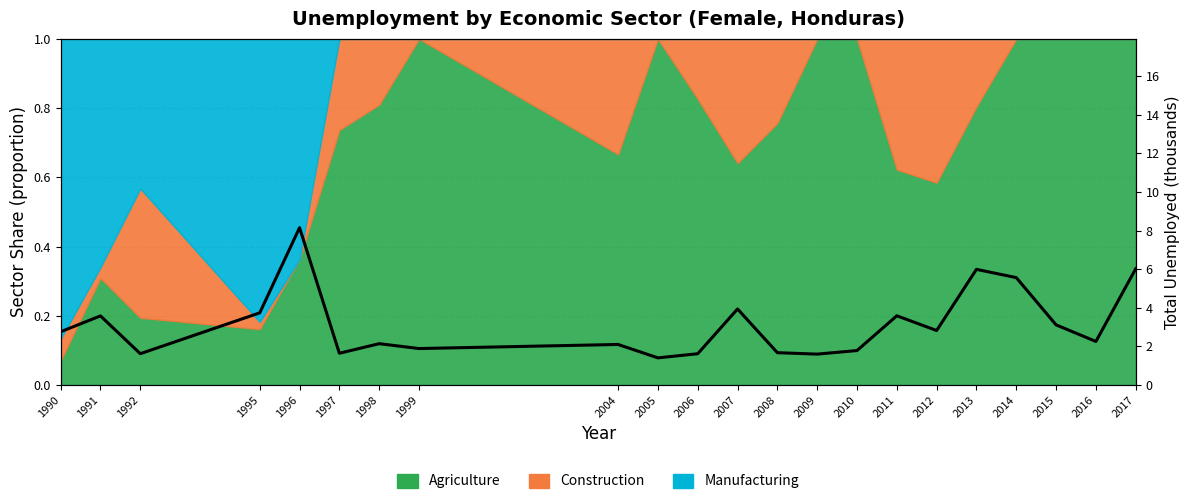

List the labels in order of value, smallest first.

2005, 2009, 2006, 1992, 1997, 2008, 2010, 1999, 2004, 1998, 2016, 1990, 2012, 2015, 1991, 2011, 1995, 2007, 2014, 2013, 2017, 1996